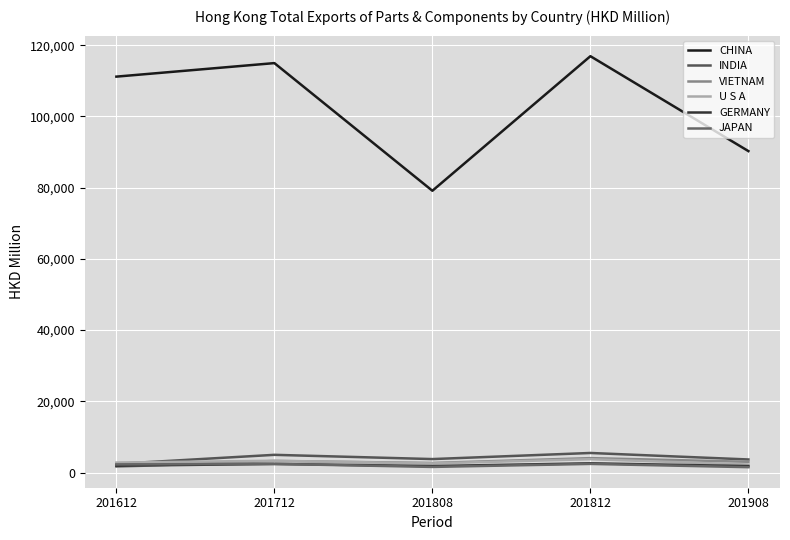

Reading left to right, extract all data points from this chart.

CHINA: 111173.8	114971.9	79131.5	116912.8	90262.7
INDIA: 2444.9	4988.7	3797.3	5510.7	3686.4
VIETNAM: 1643.5	3268.8	2704.4	4063.7	3039.2
U S A: 2823.4	3329.5	2587.9	3760.2	2266.6
GERMANY: 1930.4	2424.9	1835.6	2606.7	1820.8
JAPAN: 2295.9	2444.5	1592.7	2438.8	1524.2